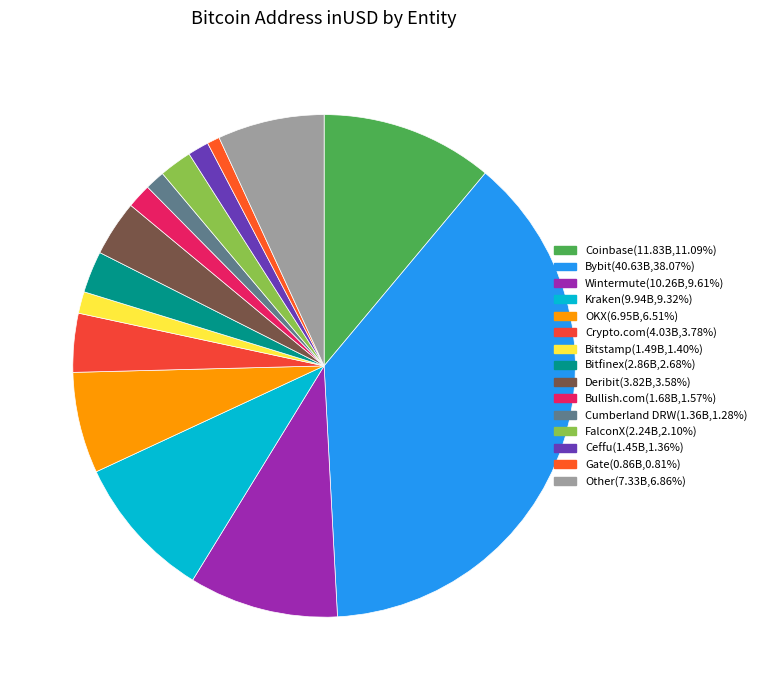

Is Deribit the majority of the pie?

No